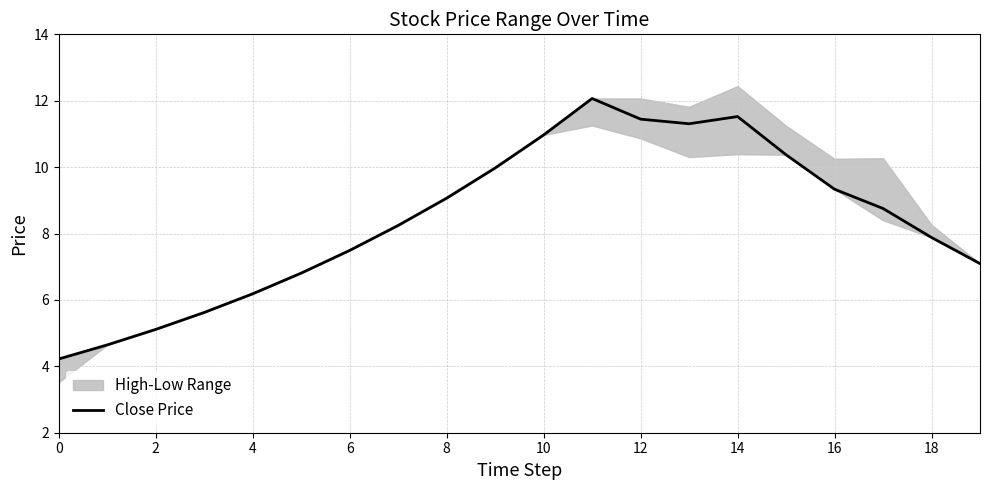

The value of Close Price at 14 is 11.5. True or false?

True